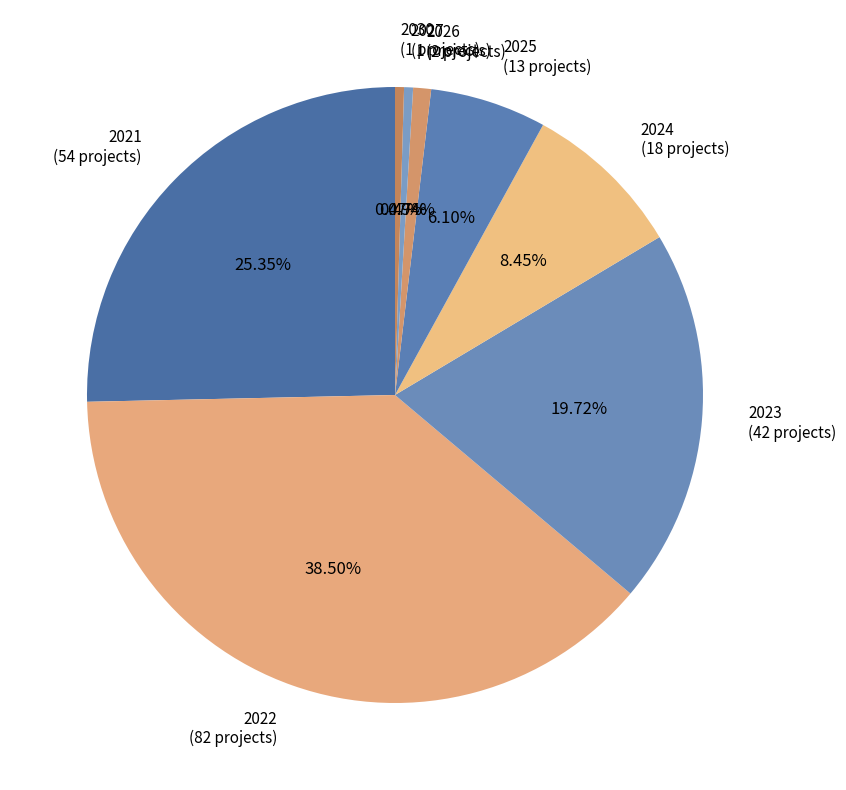

Does 2025 represent more than half of the total?

No